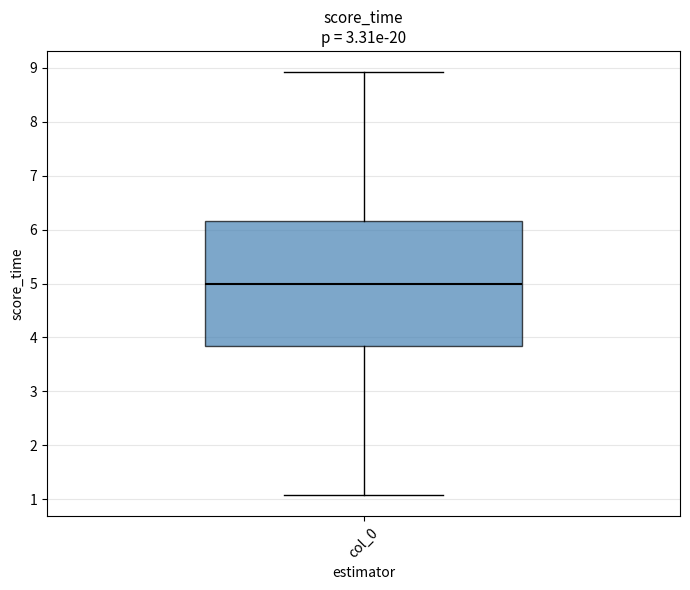

Transcribe this box plot: give where the median line is, the range the box spans, and where the two whiskers end, as read against the y-axis. The values are not printed on the chart, so give them approximately, as read against the axis.

median 5.0, box 3.8 to 6.2, whiskers 1.1 to 8.9